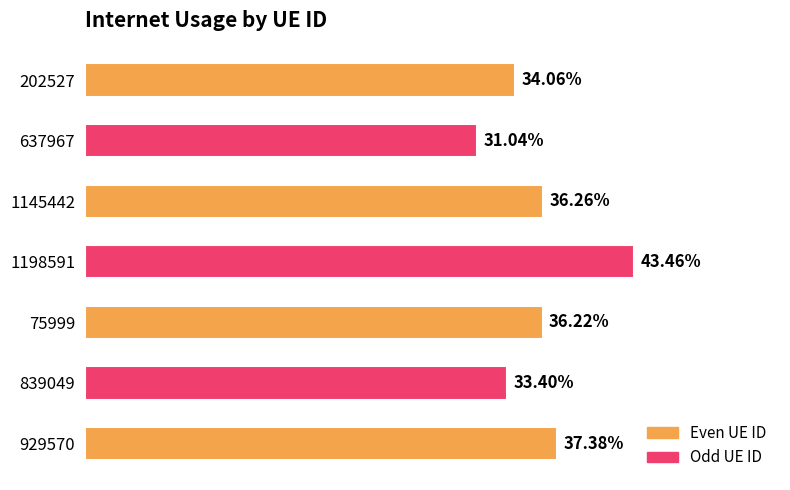

Rank the categories by value from lowest to highest.

637967, 839049, 202527, 75999, 1145442, 929570, 1198591